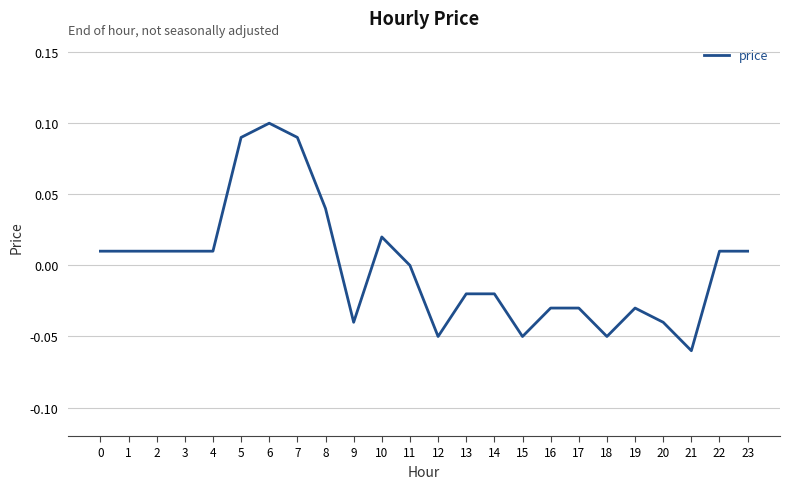

Between 23 and 7, which is larger?

7